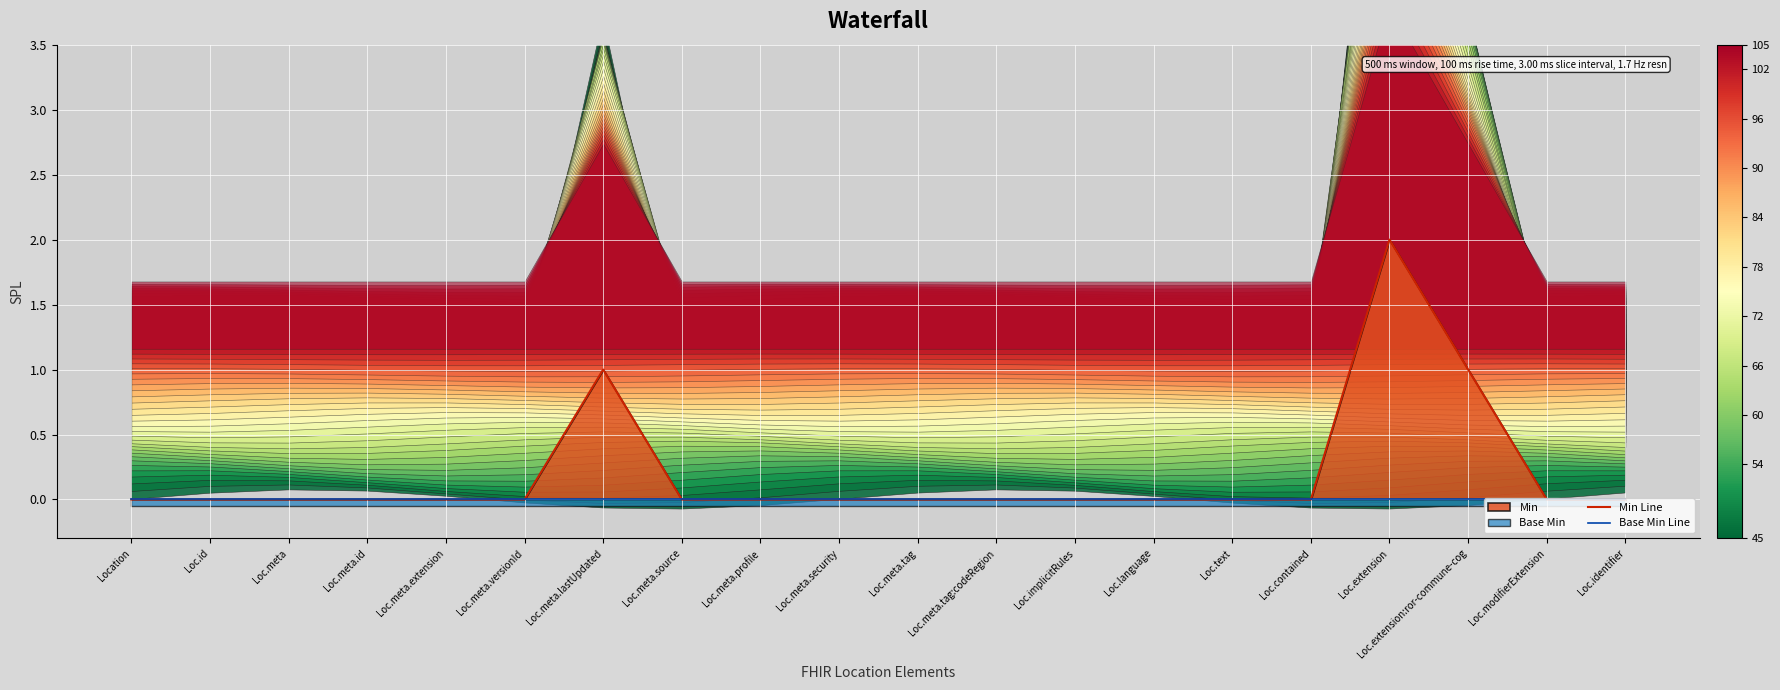

At which category is the sum across all series the highest?

Loc.extension